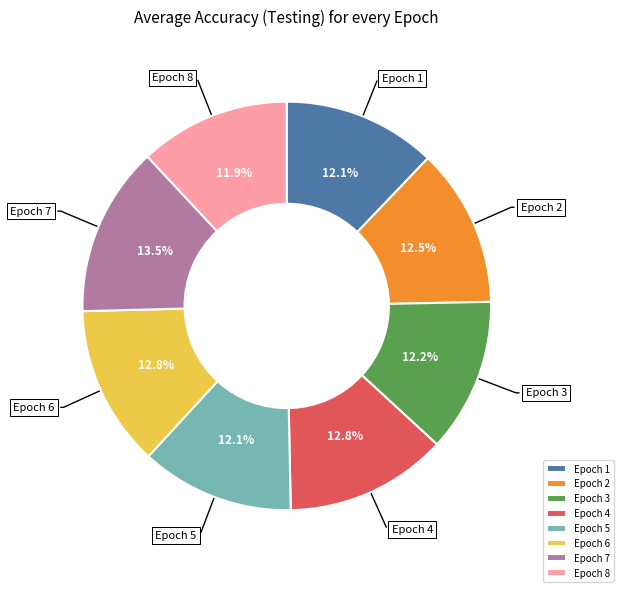

What percentage do Epoch 6 and Epoch 1 together represent?

24.9%